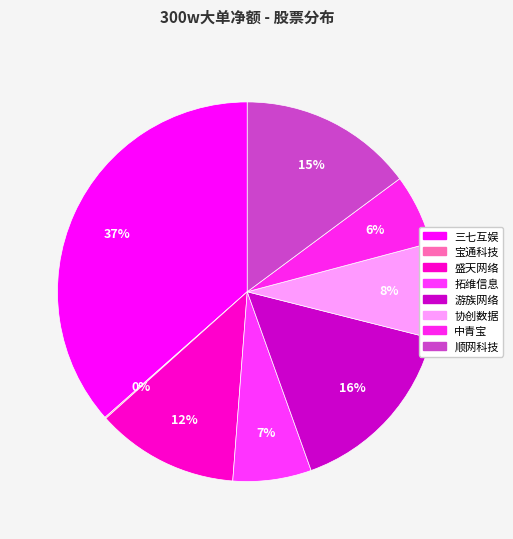

Does any single category account for the majority?

No